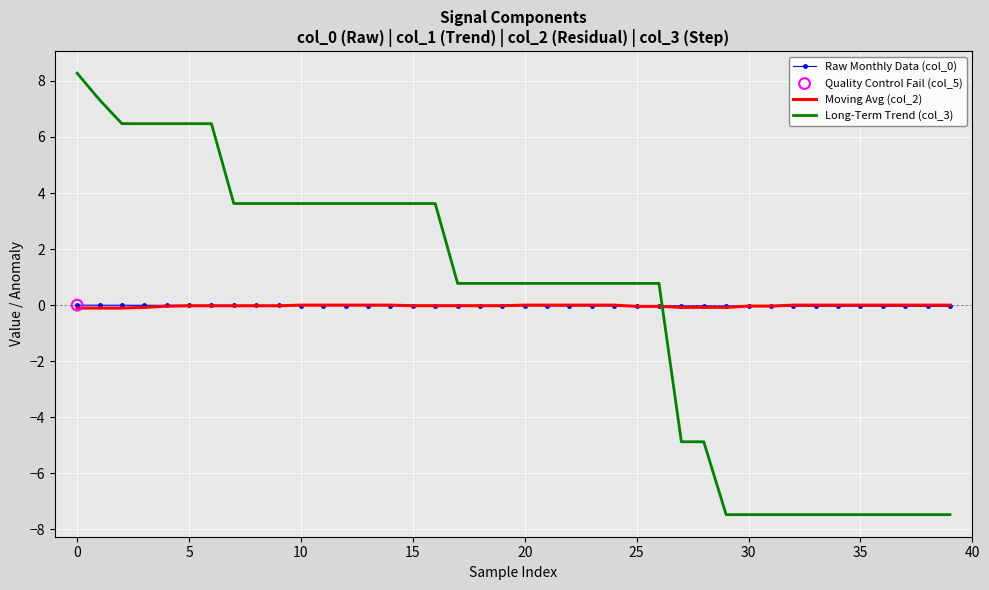

What is the highest value of the Long-Term Trend (col_3) series?

8.3